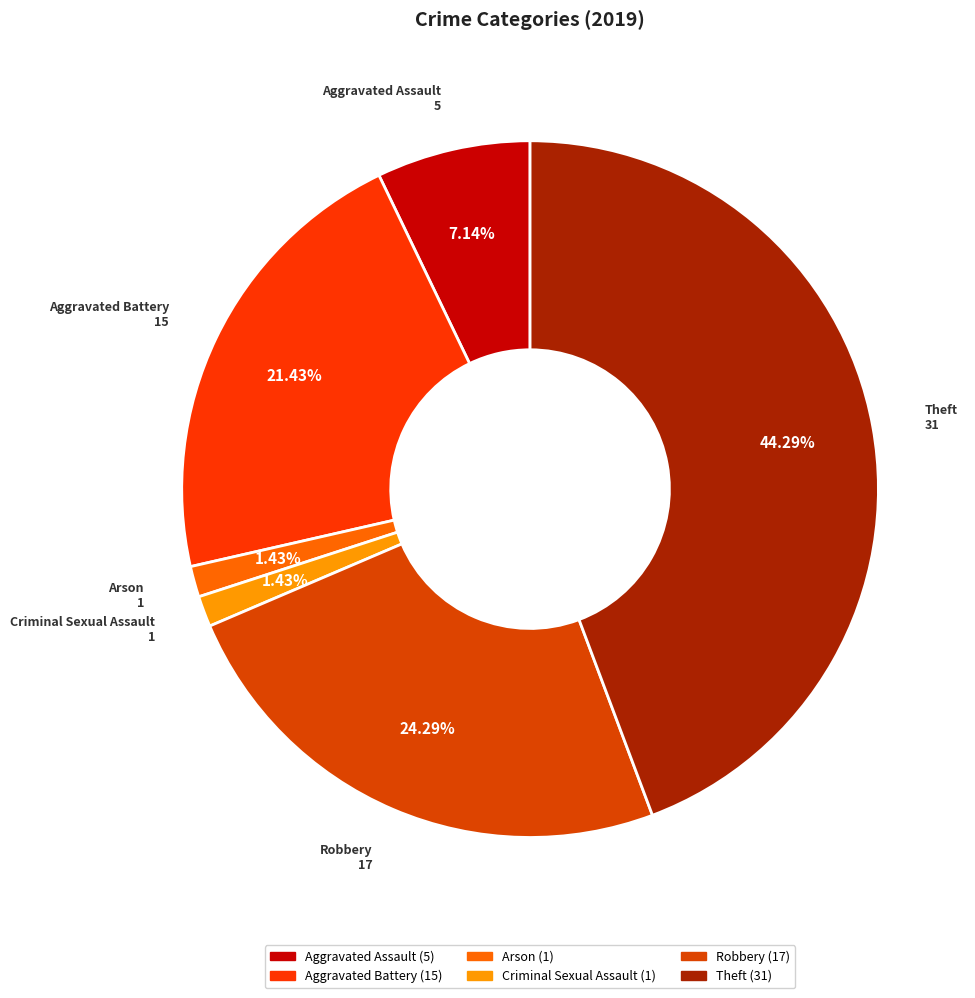

What is the largest slice in the pie chart?

Theft